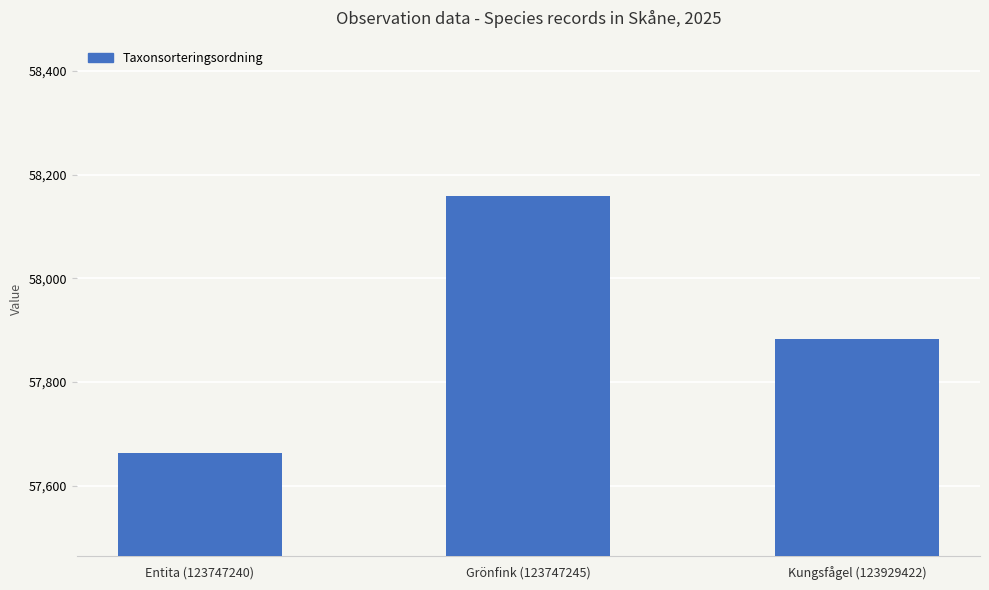

Reading right to left, transcribe all the data shown in this chart.

57883	58158	57664